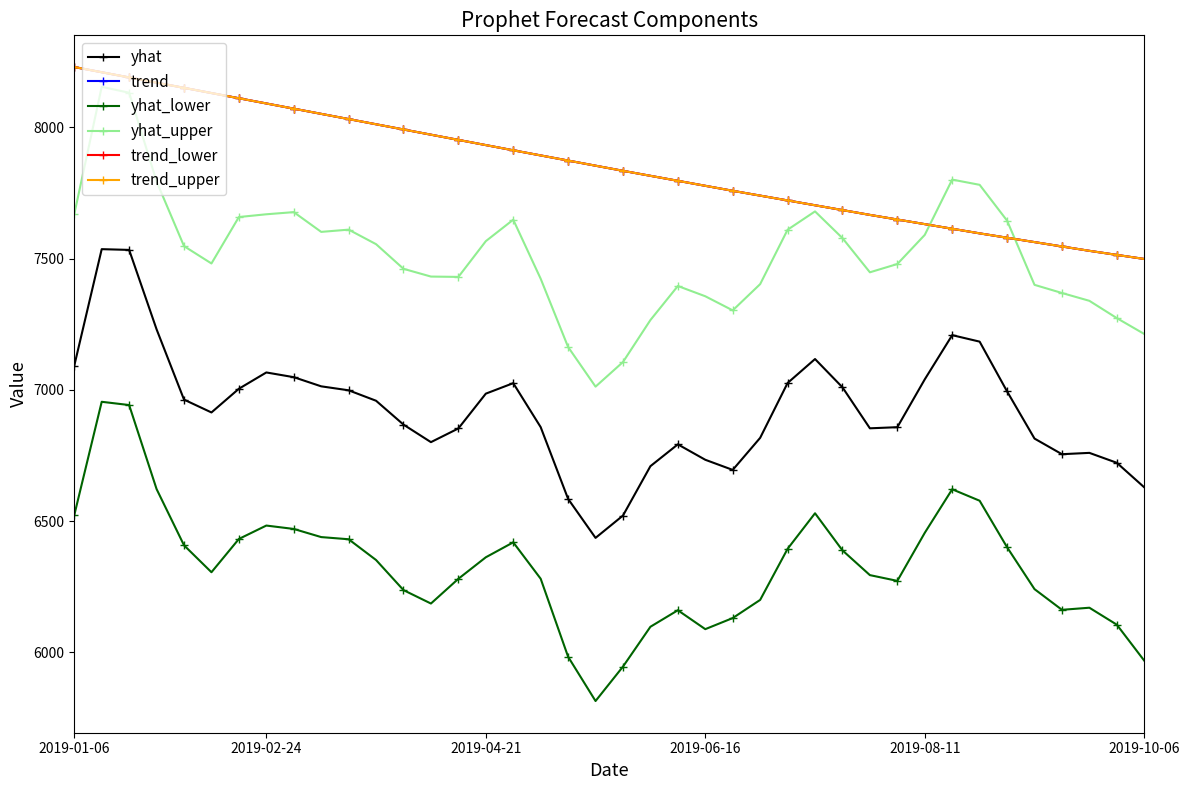

True or false: trend_lower has more than 1 points higher than both neighbors.

False